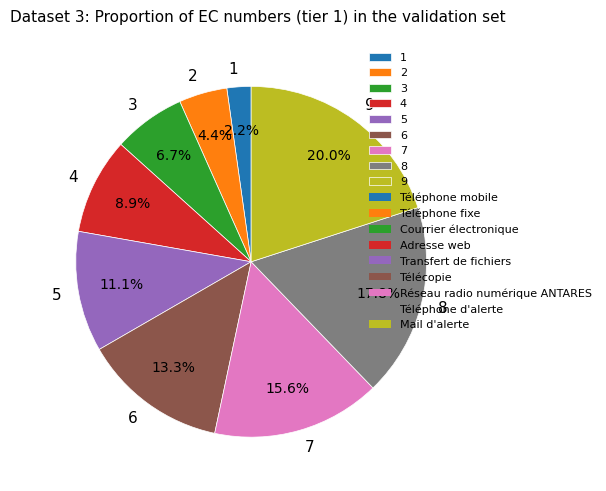

How much of the chart is everything except 8?

82.2%